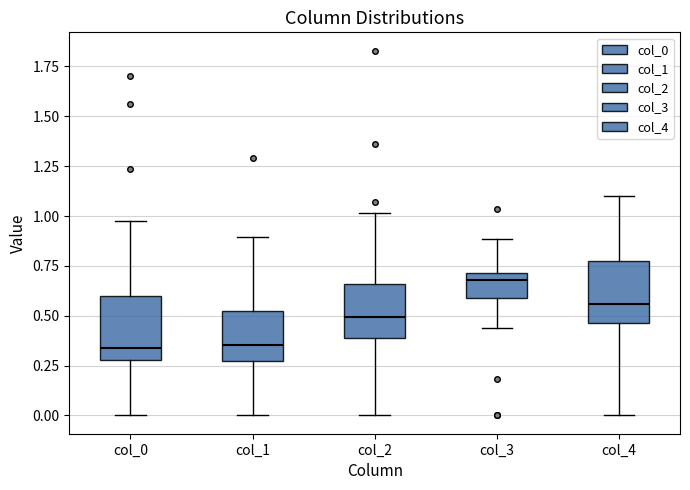

Where is the lower edge of the box for col_2 on the y-axis? The values are not printed on the chart, so give them approximately, as read against the axis.

0.40